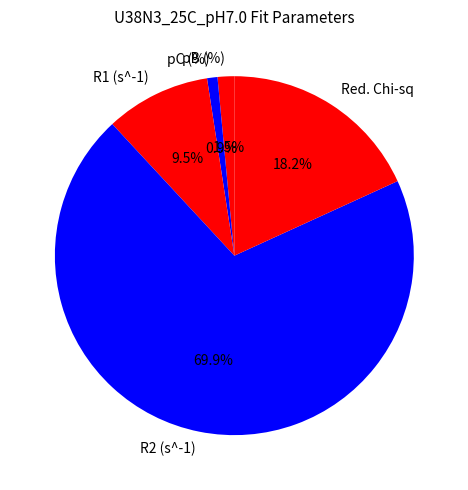

To the nearest percent, what is the difference between the pB (%) and R1 (s^-1) slice percentages?

8%